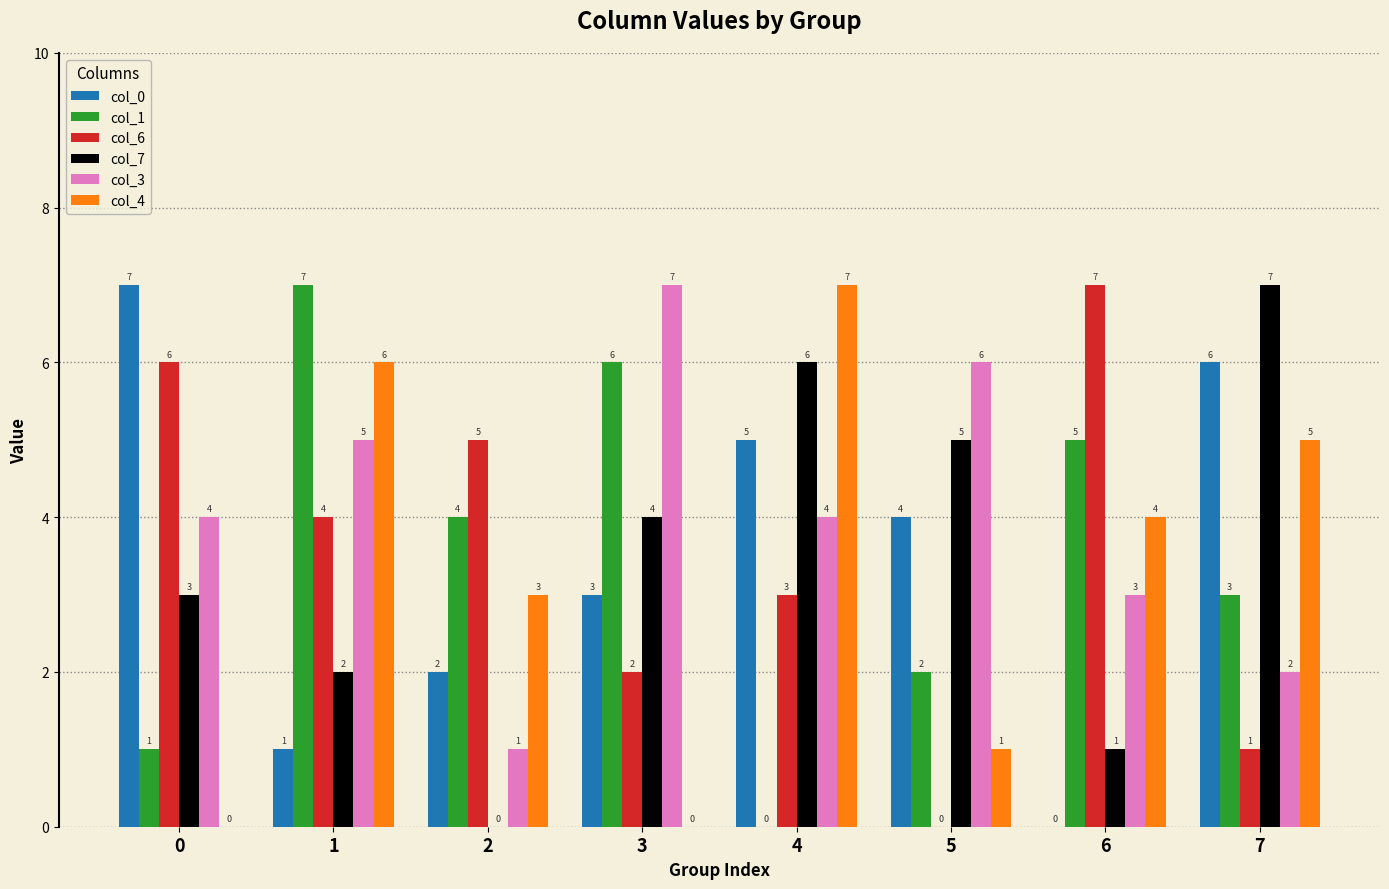

Reading left to right, extract all data points from this chart.

col_0: 7	1	2	3	5	4	0	6
col_1: 1	7	4	6	0	2	5	3
col_6: 6	4	5	2	3	0	7	1
col_7: 3	2	0	4	6	5	1	7
col_3: 4	5	1	7	4	6	3	2
col_4: 0	6	3	0	7	1	4	5